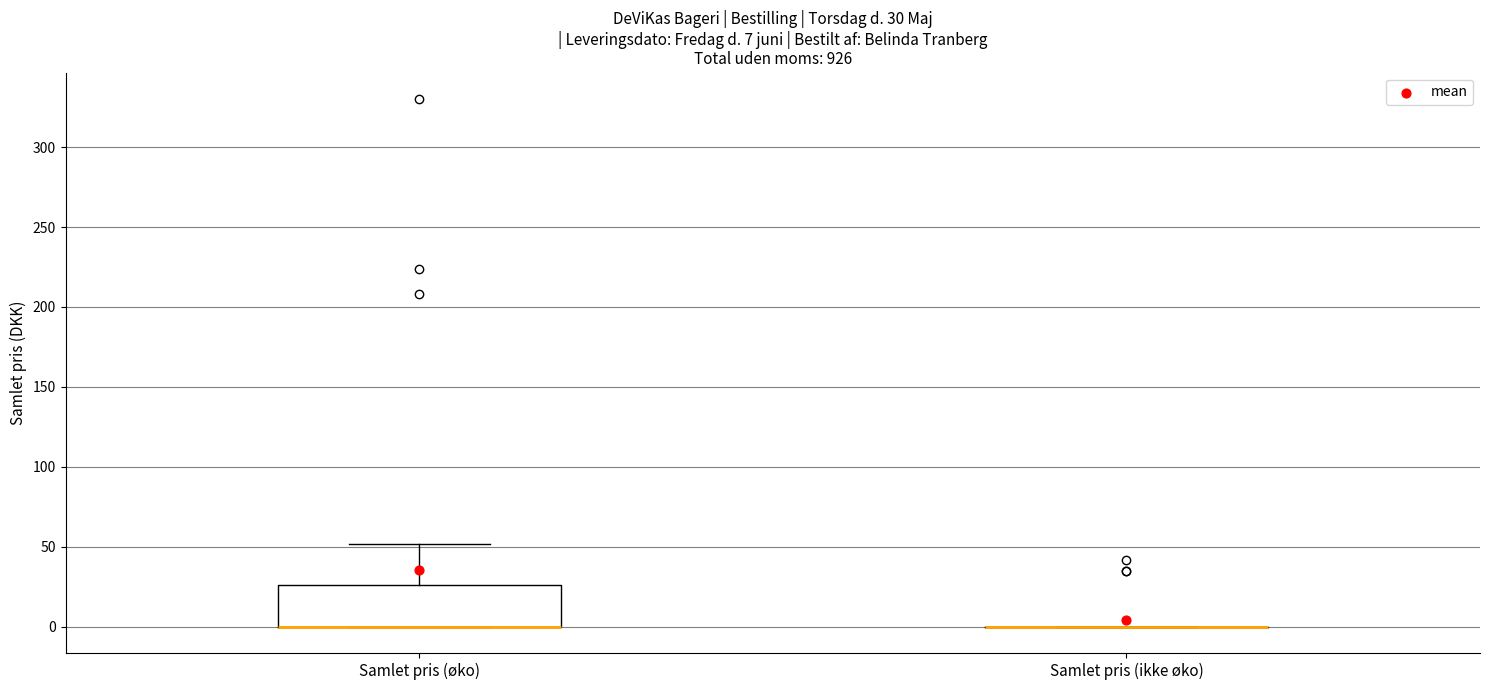

Which box is the tallest, from its lower edge to its upper edge?

Samlet pris (øko)